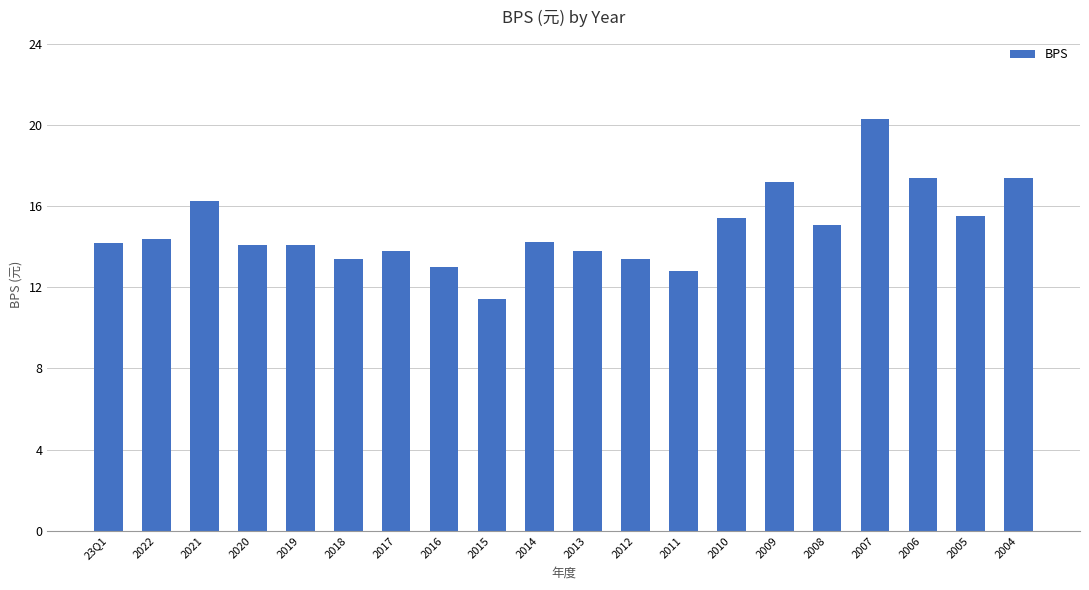

What is the ratio of the value at 2012 to the value at 2015?

1.2